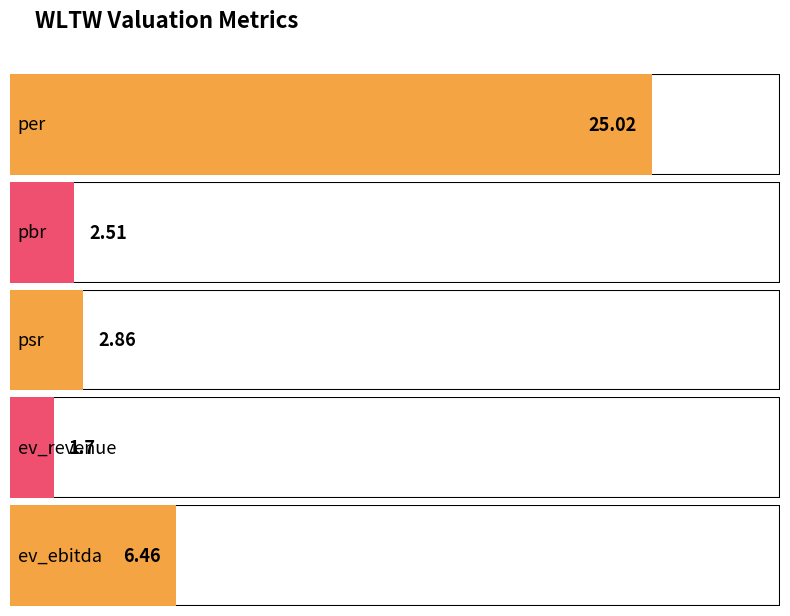

List the labels in order of value, smallest first.

ev_revenue, pbr, psr, ev_ebitda, per